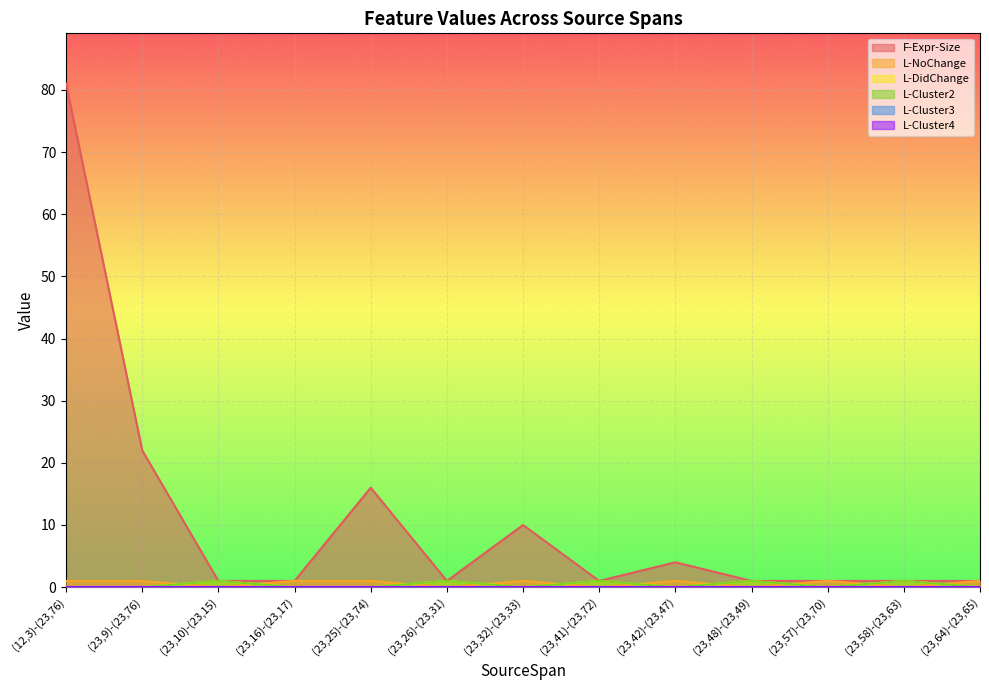

What is the label of the 11th point from the left?

(23,57)-(23,70)